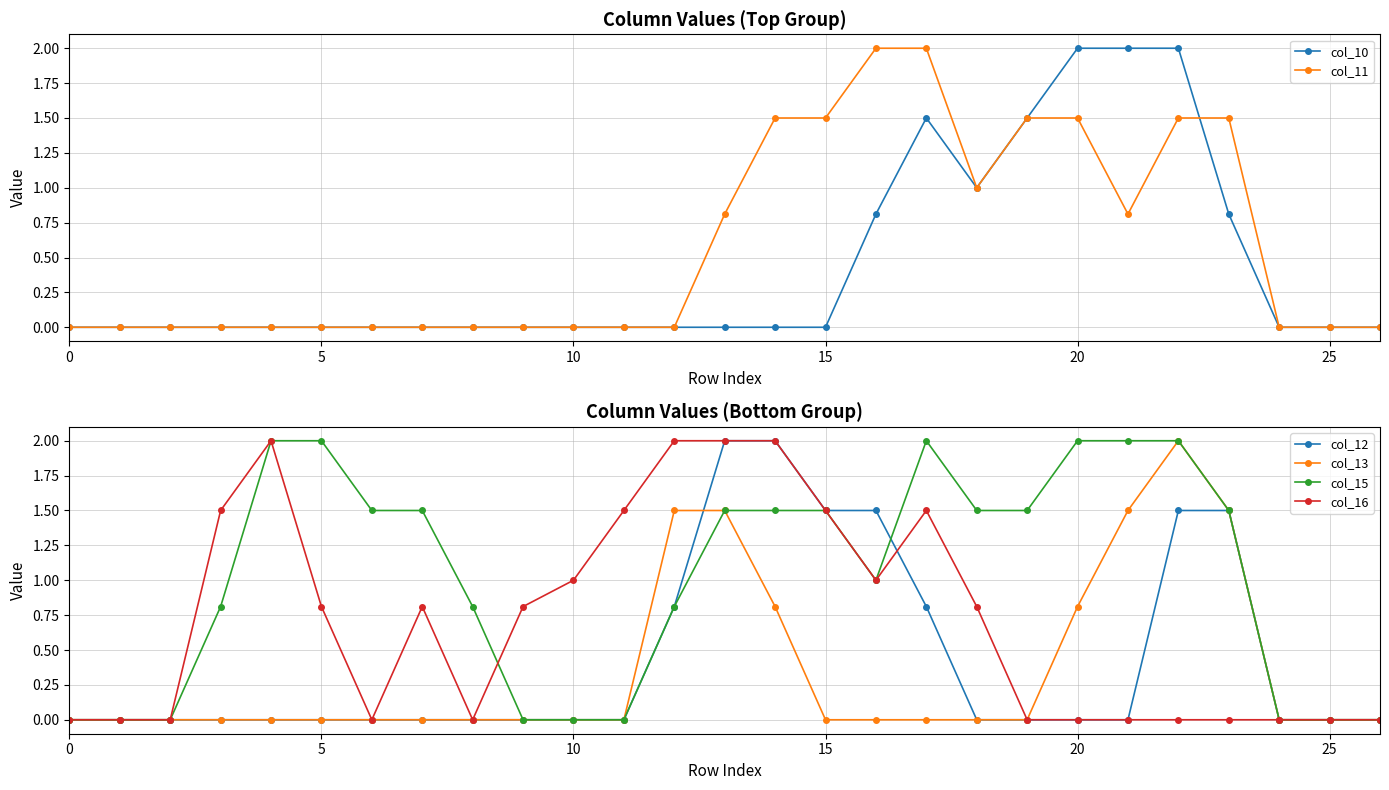

Is it true that col_13 equals -1.3 at 5?

False